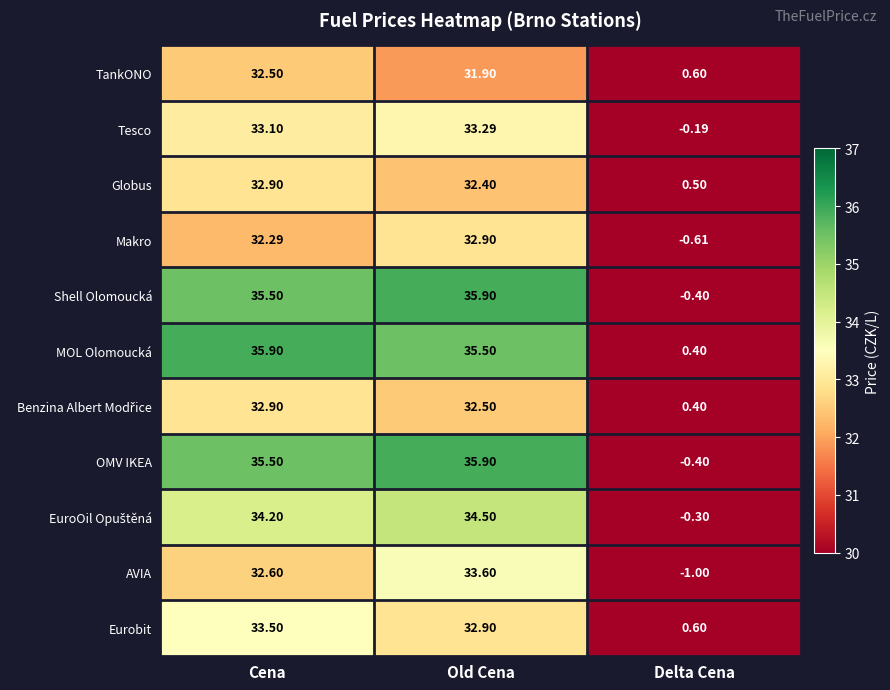

Where does the Shell Olomoucká series first go above 35?

Cena